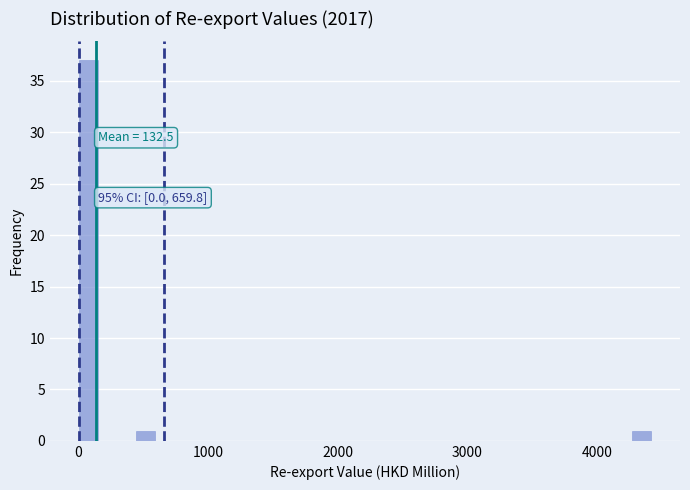

Read against the x-axis, roughly where is the centre of the tallest bar?

100